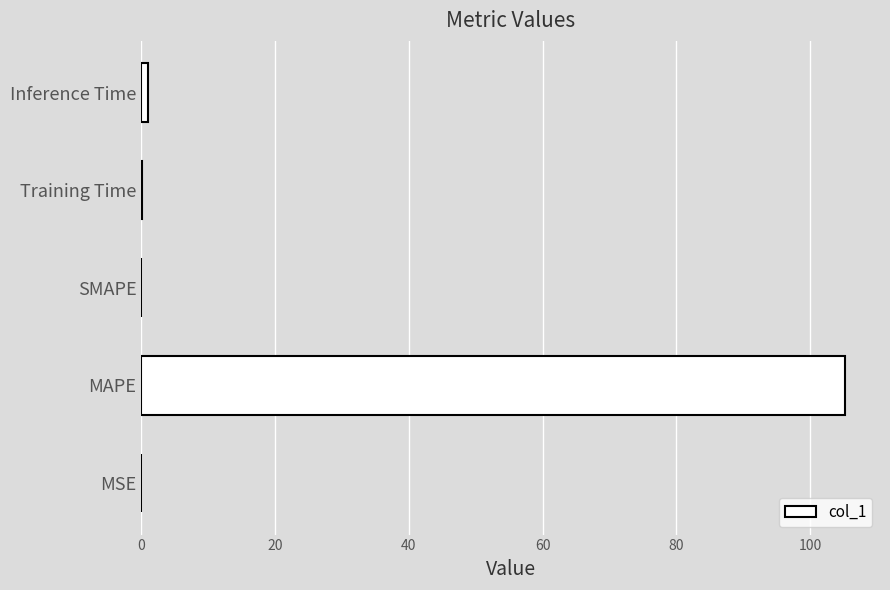

The value at MAPE is 105.2. True or false?

True